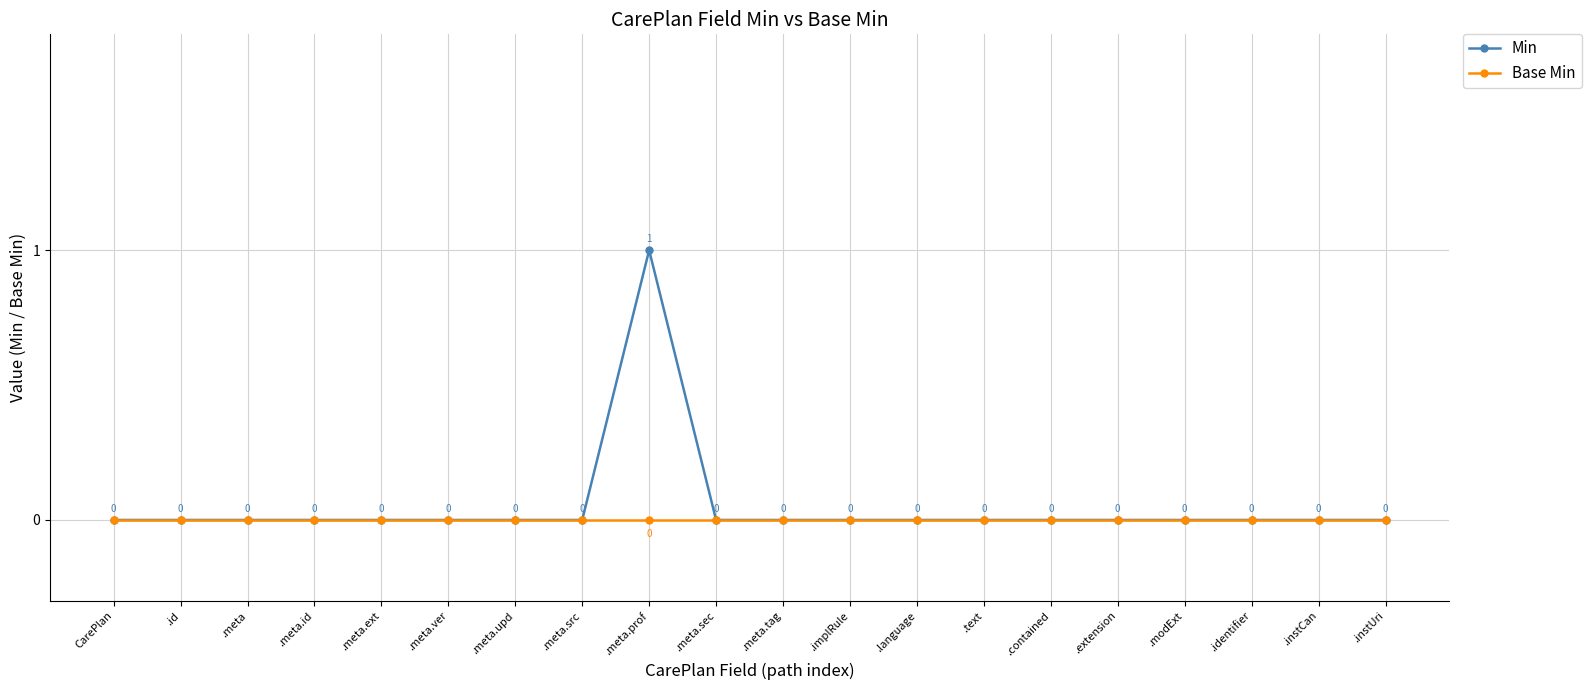

Which series has the largest range (max minus min)?

Min